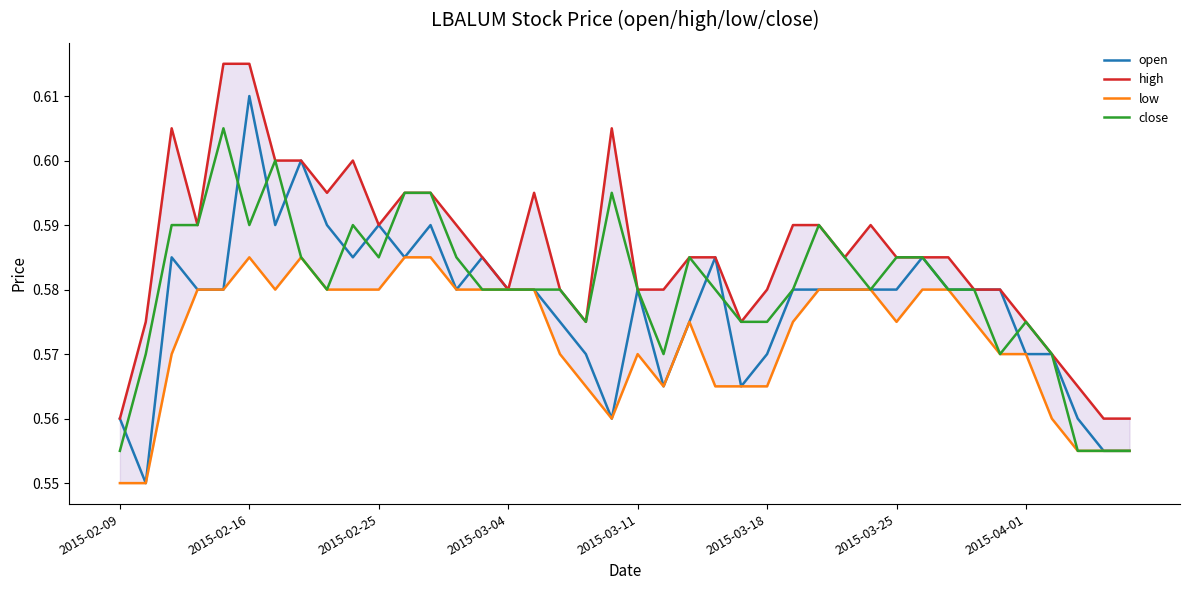

The open series shows 1.1 at 2015-02-16. True or false?

False